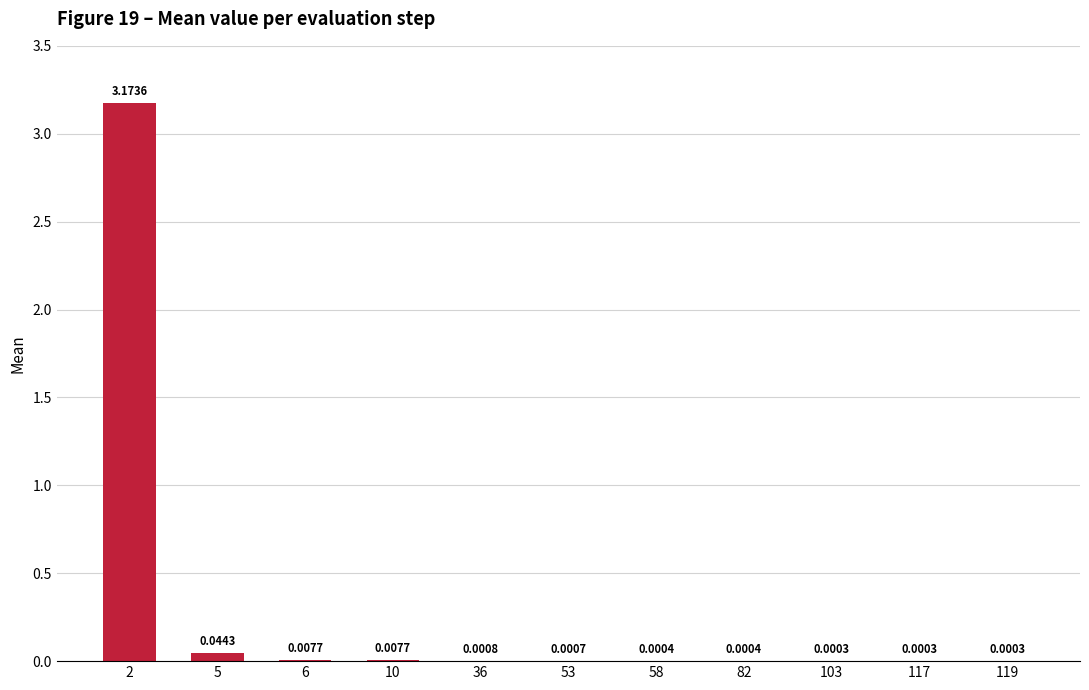

Which has a higher value, 10 or 119?

10